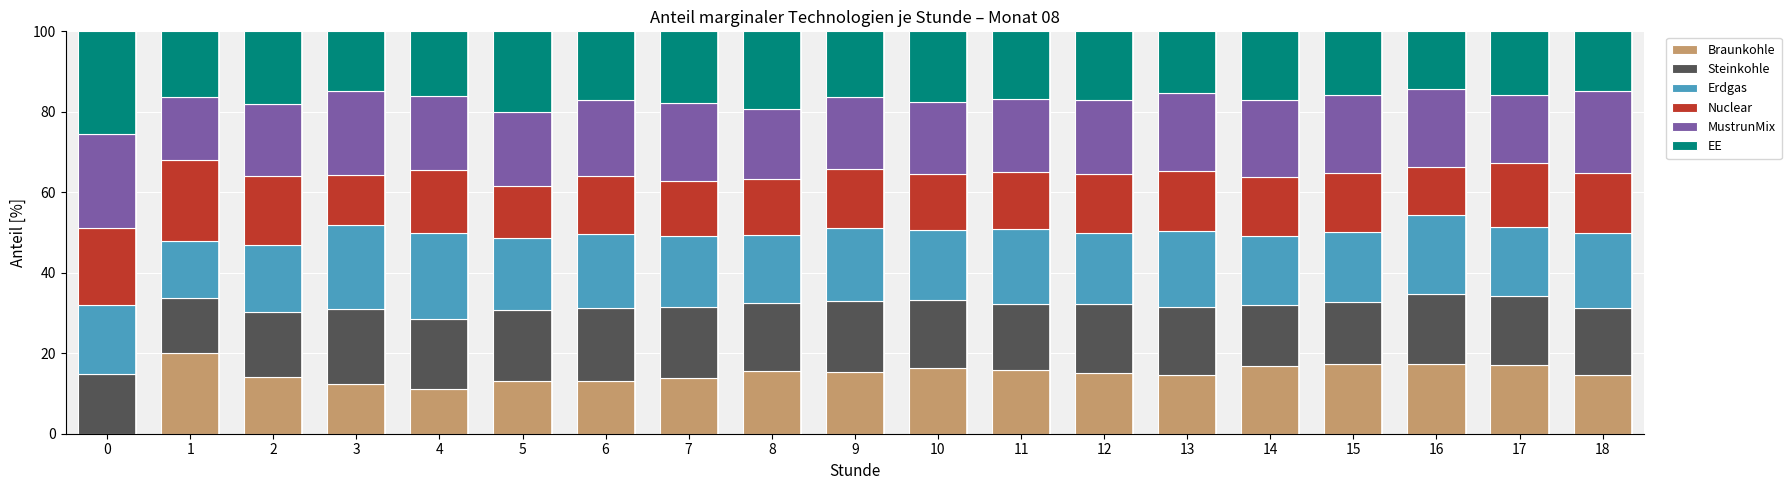

Is it true that Braunkohle equals 14.0 at 2?

True